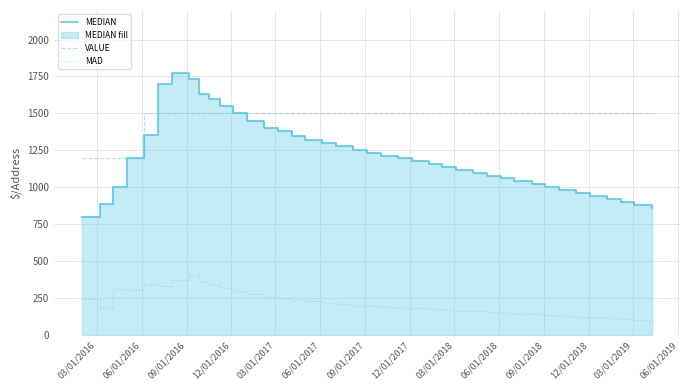

True or false: VALUE and MAD intersect in this chart.

False